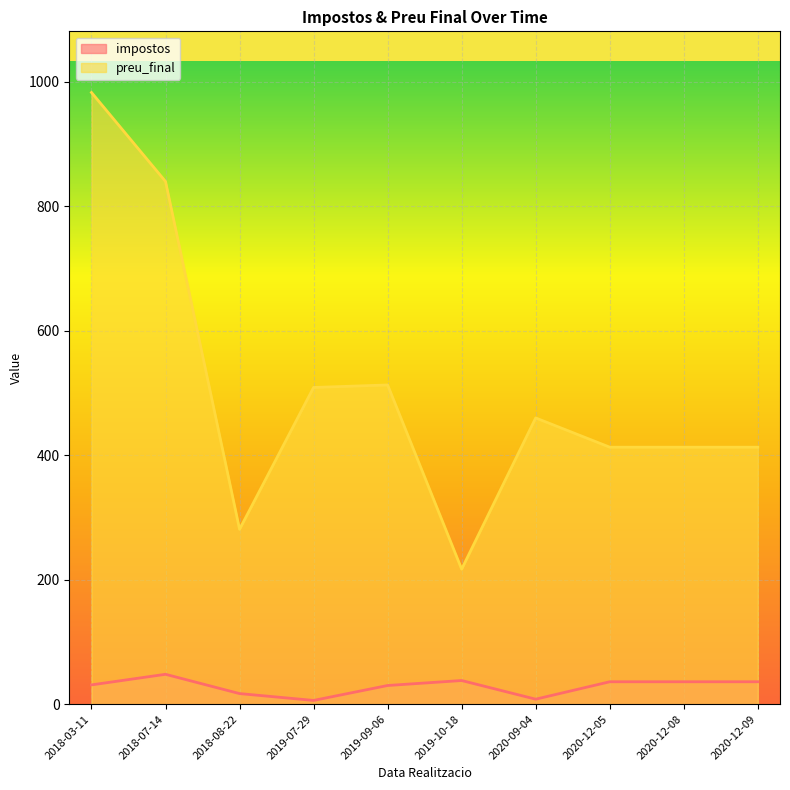

True or false: impostos and preu_final intersect in this chart.

False